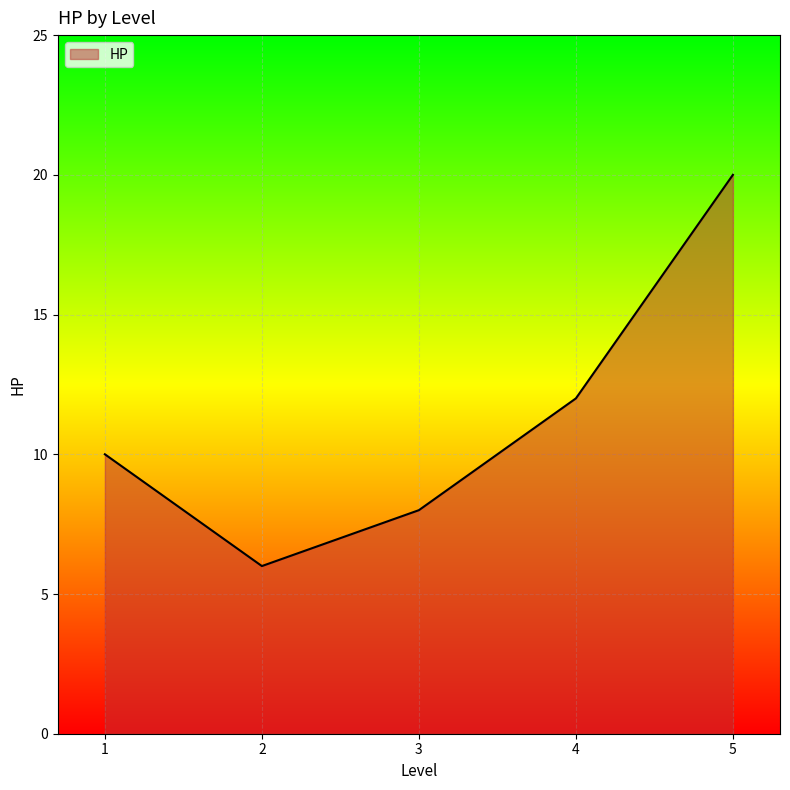

Count the number of categories in the chart.

5